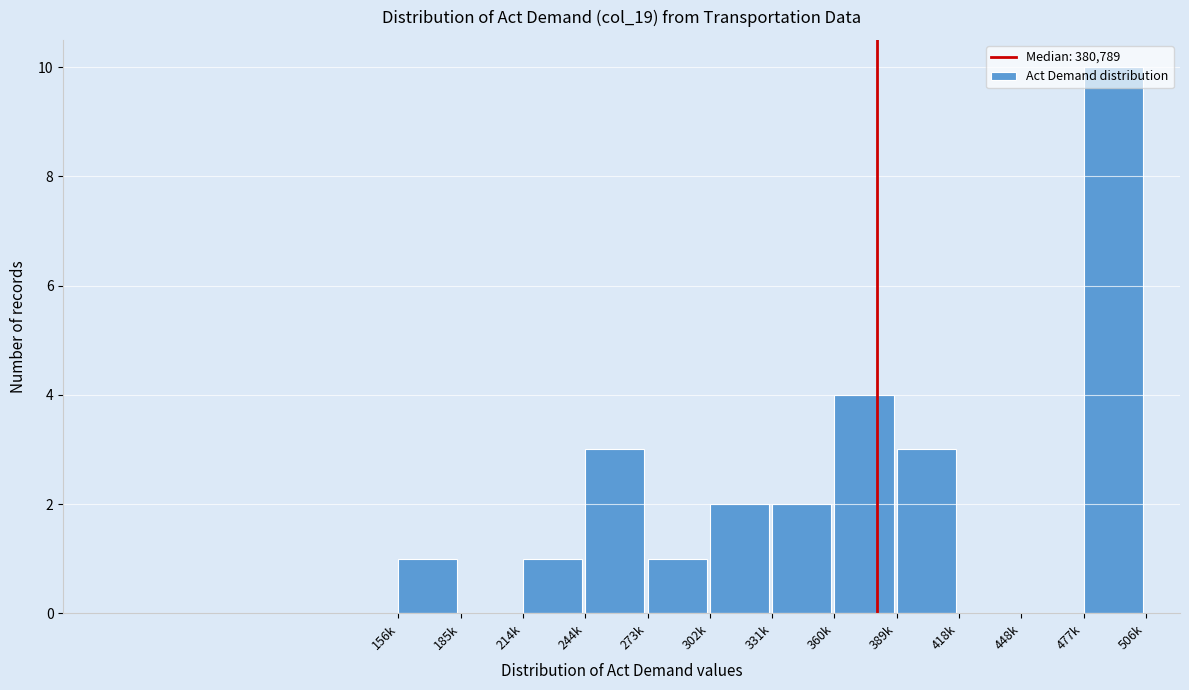

Which has a higher value, 273k or 418k?

273k